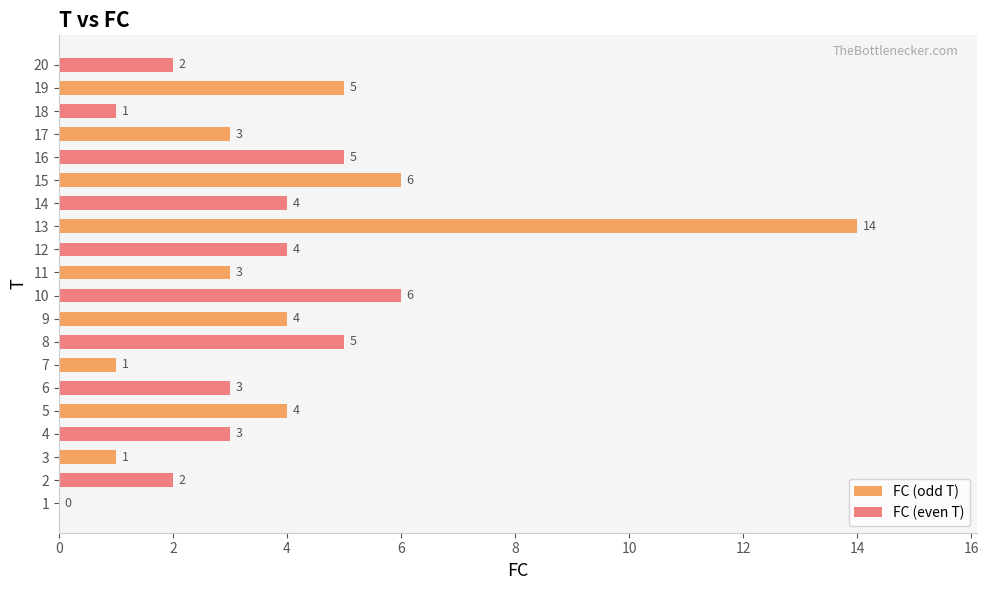

What is the sum of all FC (even T) values?

35